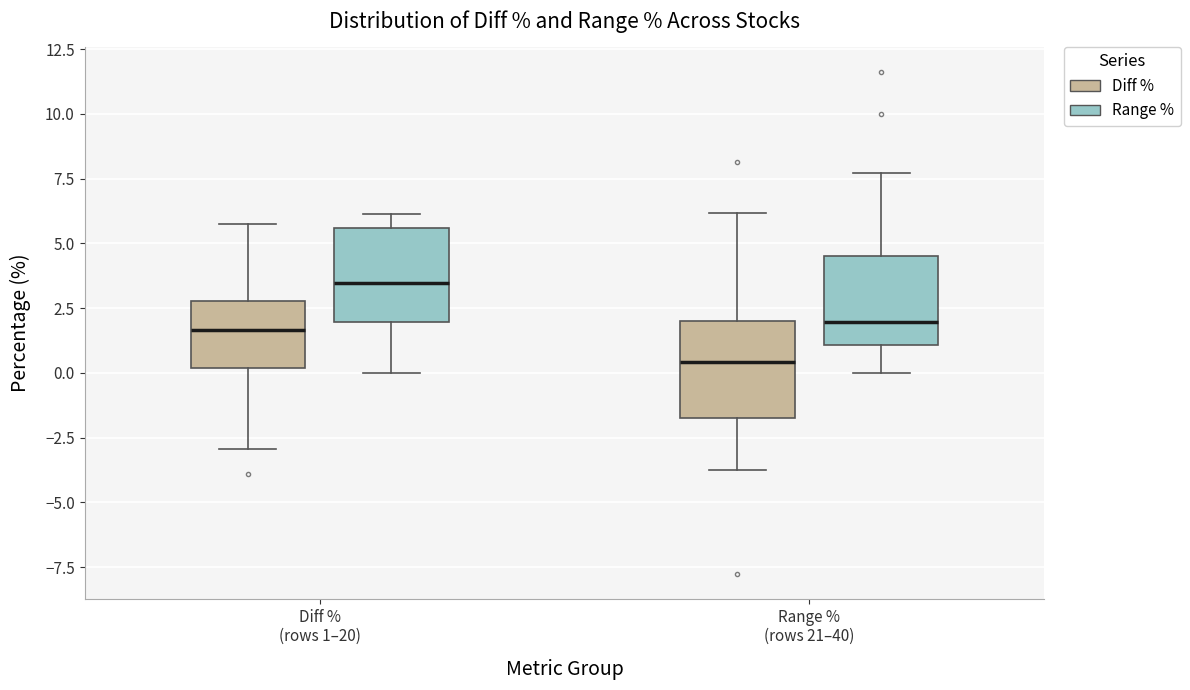

Where does the median line of the box for Range % (rows 21–40) (Range %) sit on the y-axis? The values are not printed on the chart, so give them approximately, as read against the axis.

2.0